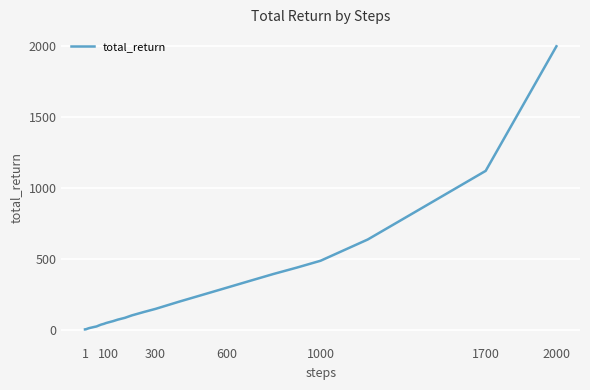

How many distinct data groups are displayed?

1